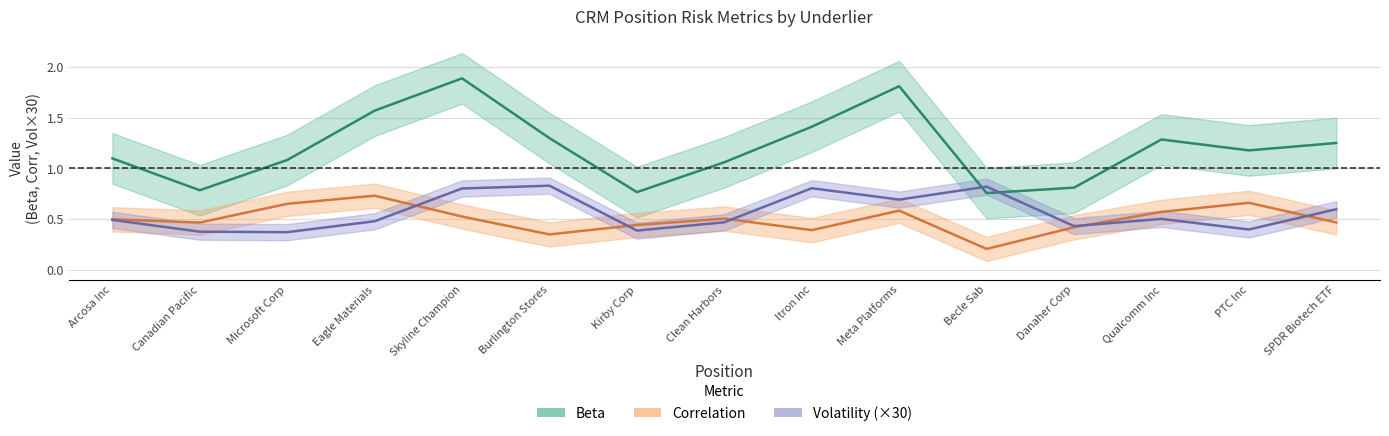

What is the label of the 14th point from the right?

Canadian Pacific